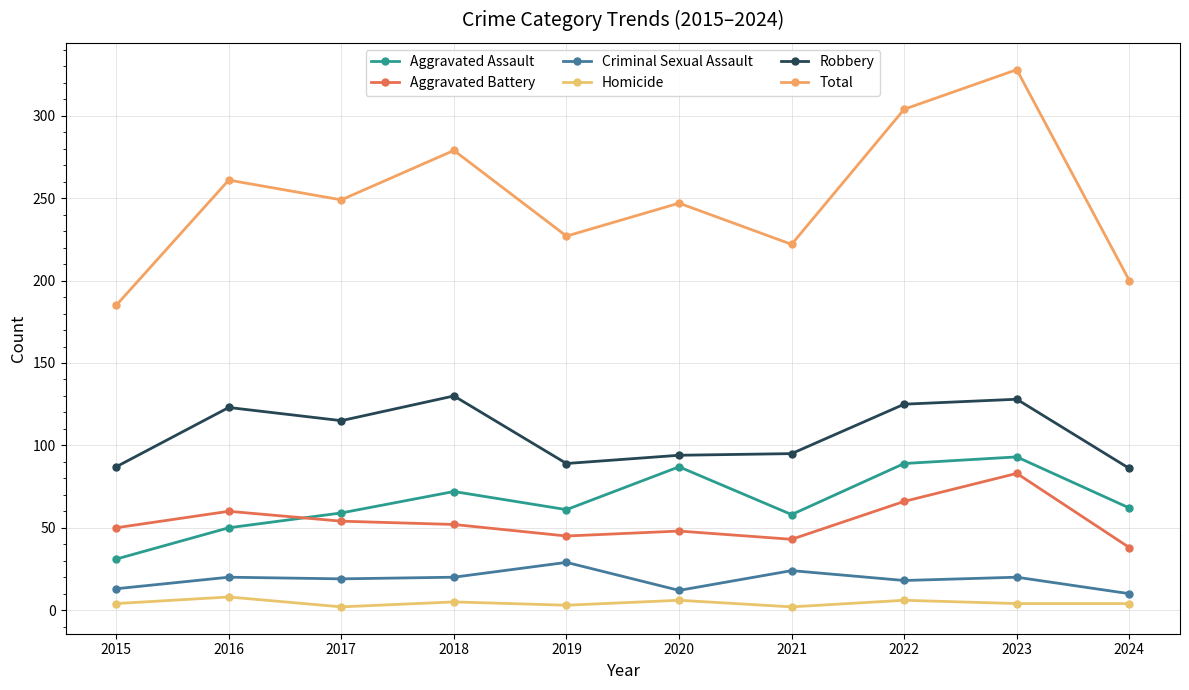

True or false: Robbery and Criminal Sexual Assault intersect in this chart.

False